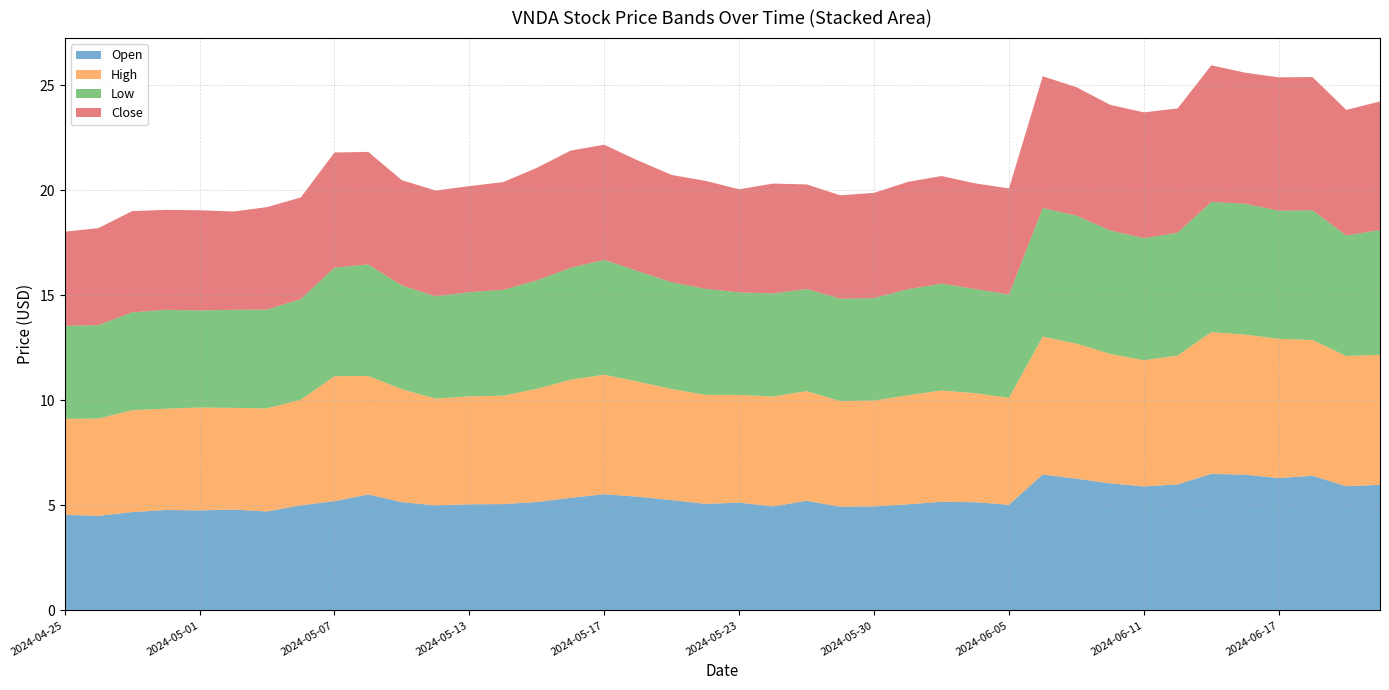

Reading right to left, what are all the values shown in this chart?

Open: 2024-06-21=6.0	2024-06-20=5.9	2024-06-18=6.4	2024-06-17=6.3	2024-06-14=6.5	2024-06-13=6.5	2024-06-12=6.0	2024-06-11=5.9	2024-06-10=6.0	2024-06-07=6.3	2024-06-06=6.5	2024-06-05=5.0	2024-06-04=5.2	2024-06-03=5.2	2024-05-31=5.0	2024-05-30=5.0	2024-05-29=4.9	2024-05-28=5.2	2024-05-24=5.0	2024-05-23=5.1	2024-05-22=5.1	2024-05-21=5.2	2024-05-20=5.4	2024-05-17=5.5	2024-05-16=5.4	2024-05-15=5.2	2024-05-14=5.1	2024-05-13=5.0	2024-05-10=5.0	2024-05-09=5.2	2024-05-08=5.5	2024-05-07=5.2	2024-05-06=5.0	2024-05-03=4.7	2024-05-02=4.8	2024-05-01=4.8	2024-04-30=4.8	2024-04-29=4.7	2024-04-26=4.5	2024-04-25=4.5
High: 2024-06-21=6.2	2024-06-20=6.2	2024-06-18=6.5	2024-06-17=6.6	2024-06-14=6.7	2024-06-13=6.8	2024-06-12=6.1	2024-06-11=6.0	2024-06-10=6.2	2024-06-07=6.4	2024-06-06=6.6	2024-06-05=5.1	2024-06-04=5.2	2024-06-03=5.3	2024-05-31=5.2	2024-05-30=5.0	2024-05-29=5.0	2024-05-28=5.2	2024-05-24=5.2	2024-05-23=5.1	2024-05-22=5.2	2024-05-21=5.3	2024-05-20=5.5	2024-05-17=5.7	2024-05-16=5.6	2024-05-15=5.4	2024-05-14=5.2	2024-05-13=5.1	2024-05-10=5.1	2024-05-09=5.4	2024-05-08=5.6	2024-05-07=6.0	2024-05-06=5.0	2024-05-03=4.9	2024-05-02=4.8	2024-05-01=4.9	2024-04-30=4.8	2024-04-29=4.8	2024-04-26=4.6	2024-04-25=4.6
Low: 2024-06-21=5.9	2024-06-20=5.7	2024-06-18=6.2	2024-06-17=6.1	2024-06-14=6.2	2024-06-13=6.2	2024-06-12=5.8	2024-06-11=5.8	2024-06-10=5.9	2024-06-07=6.1	2024-06-06=6.1	2024-06-05=4.9	2024-06-04=5.0	2024-06-03=5.1	2024-05-31=5.0	2024-05-30=4.9	2024-05-29=4.9	2024-05-28=4.9	2024-05-24=4.9	2024-05-23=4.9	2024-05-22=5.0	2024-05-21=5.1	2024-05-20=5.3	2024-05-17=5.5	2024-05-16=5.3	2024-05-15=5.2	2024-05-14=5.0	2024-05-13=5.0	2024-05-10=4.9	2024-05-09=4.9	2024-05-08=5.3	2024-05-07=5.2	2024-05-06=4.8	2024-05-03=4.7	2024-05-02=4.7	2024-05-01=4.6	2024-04-30=4.7	2024-04-29=4.7	2024-04-26=4.5	2024-04-25=4.4
Close: 2024-06-21=6.1	2024-06-20=6.0	2024-06-18=6.3	2024-06-17=6.3	2024-06-14=6.2	2024-06-13=6.5	2024-06-12=5.9	2024-06-11=6.0	2024-06-10=6.0	2024-06-07=6.1	2024-06-06=6.3	2024-06-05=5.0	2024-06-04=5.0	2024-06-03=5.1	2024-05-31=5.1	2024-05-30=5.0	2024-05-29=4.9	2024-05-28=5.0	2024-05-24=5.2	2024-05-23=4.9	2024-05-22=5.1	2024-05-21=5.1	2024-05-20=5.3	2024-05-17=5.5	2024-05-16=5.6	2024-05-15=5.4	2024-05-14=5.1	2024-05-13=5.0	2024-05-10=5.0	2024-05-09=5.0	2024-05-08=5.4	2024-05-07=5.5	2024-05-06=4.8	2024-05-03=4.9	2024-05-02=4.7	2024-05-01=4.8	2024-04-30=4.8	2024-04-29=4.8	2024-04-26=4.6	2024-04-25=4.5